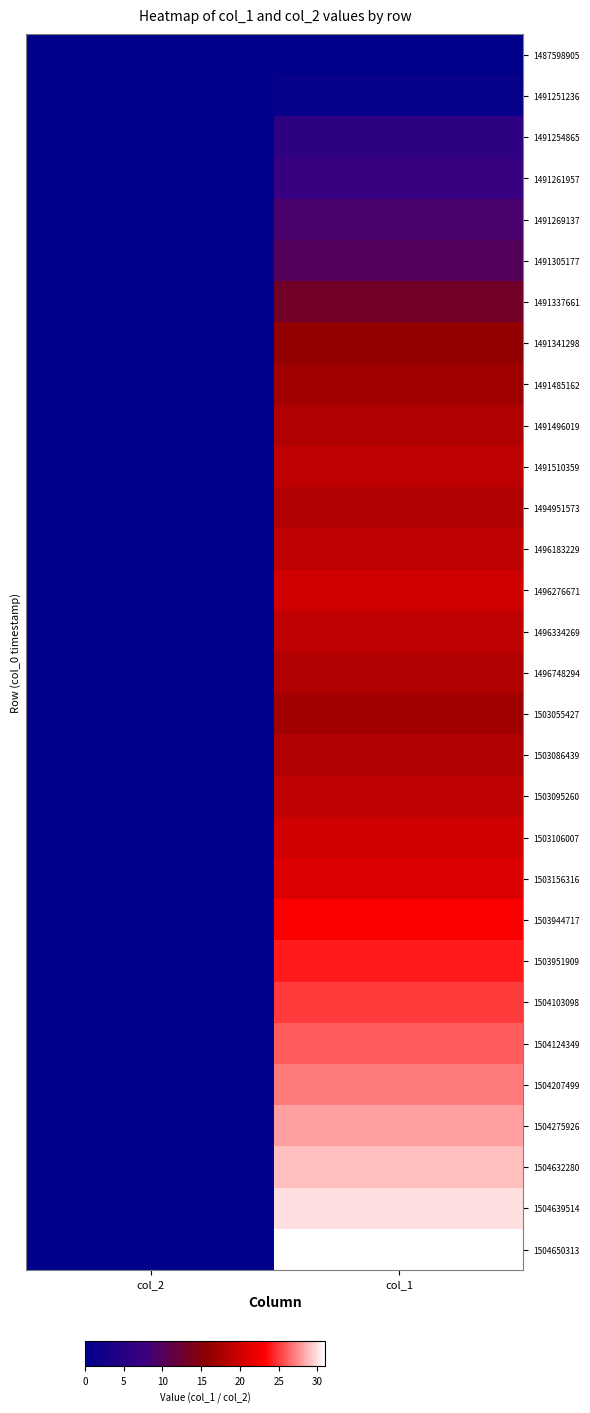

What is the difference between the highest and lowest values at col_1?

31